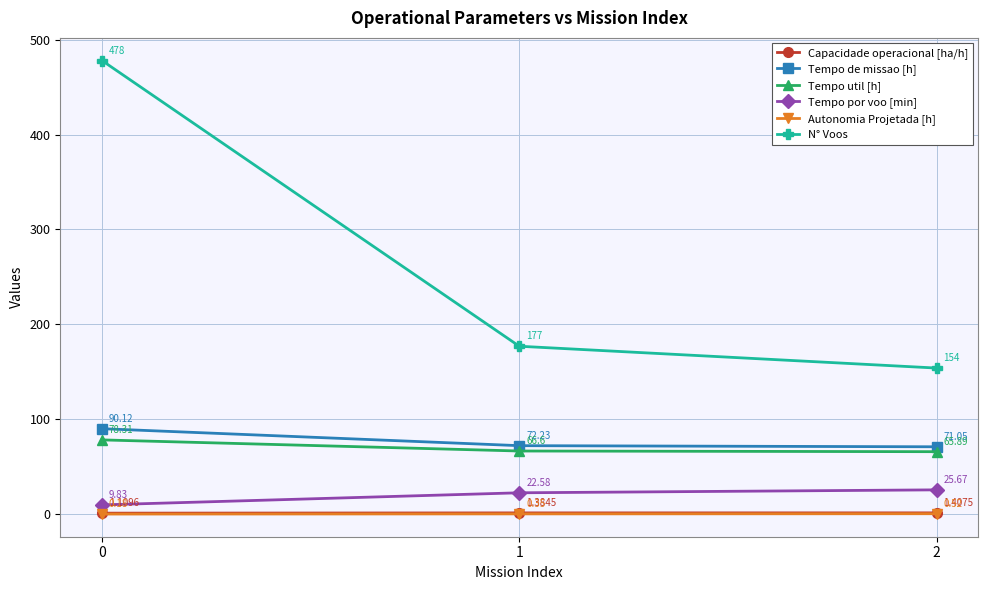

Is the value of Capacidade operacional [ha/h] at 2 greater than the value of Tempo de missao [h] at 2?

No